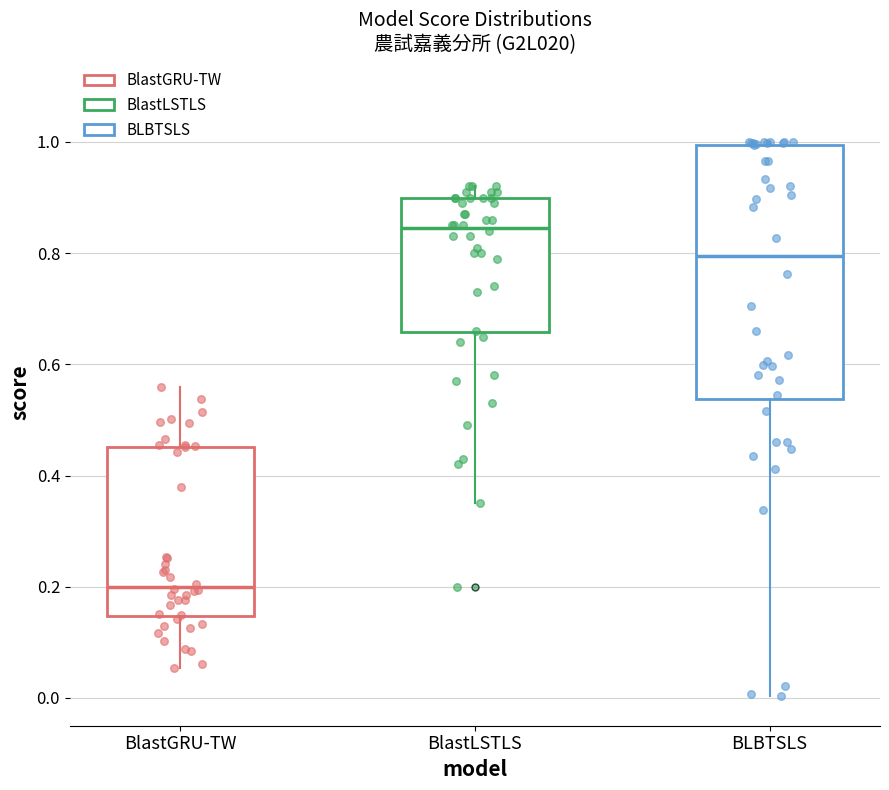

Where is the lower edge of the box for BLBTSLS on the y-axis? The values are not printed on the chart, so give them approximately, as read against the axis.

0.54